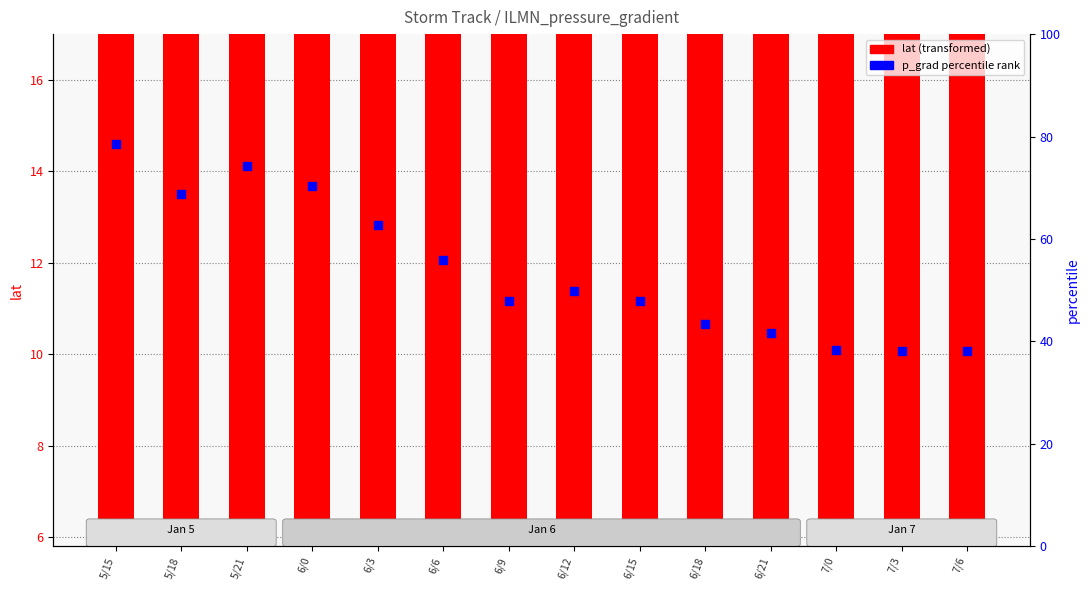

At which category is the sum across all series the highest?

5/15